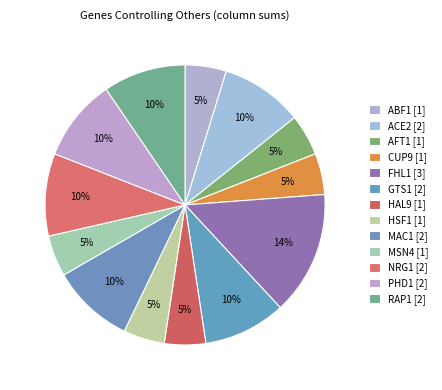

How many slices are in this pie chart?

13